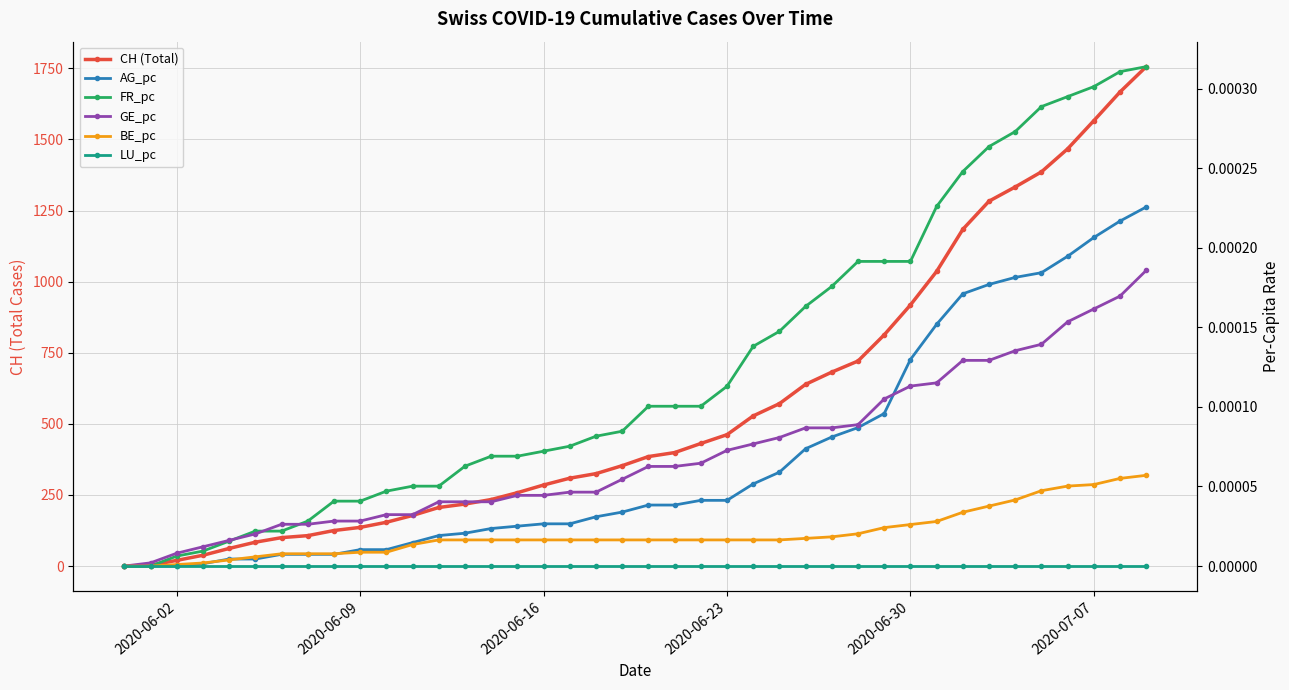

At how many categories does at least one series exceed 1015?

9